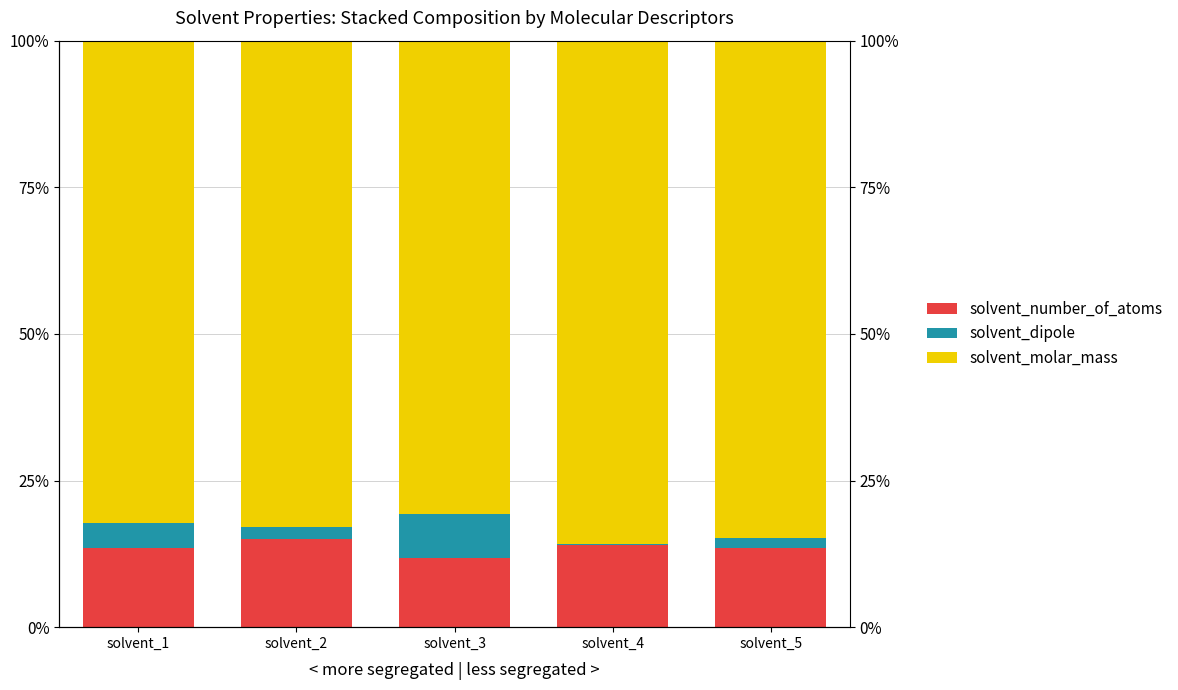

Rank the series by their maximum value, from highest to lowest.

solvent_molar_mass, solvent_number_of_atoms, solvent_dipole